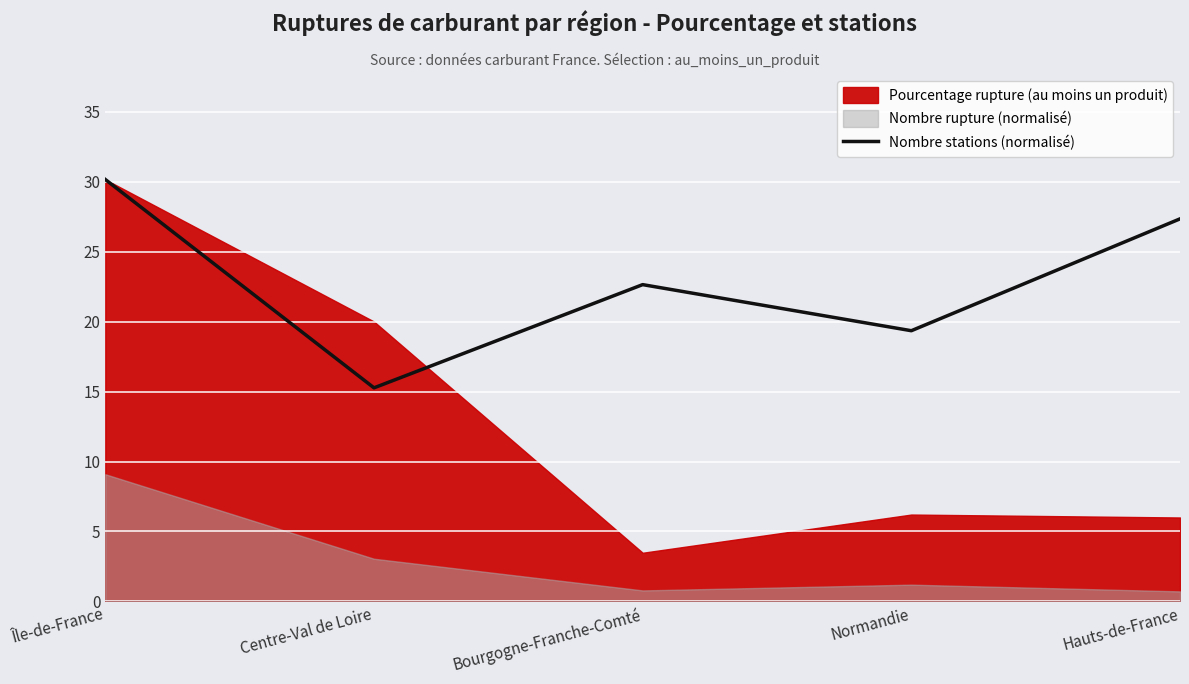

Reading left to right, extract all data points from this chart.

Île-de-France=30.1	Centre-Val de Loire=15.3	Bourgogne-Franche-Comté=22.6	Normandie=19.3	Hauts-de-France=27.3